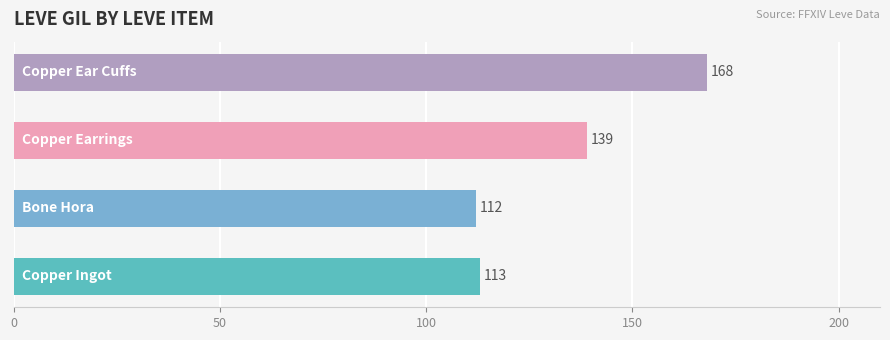

What is the average value?

133